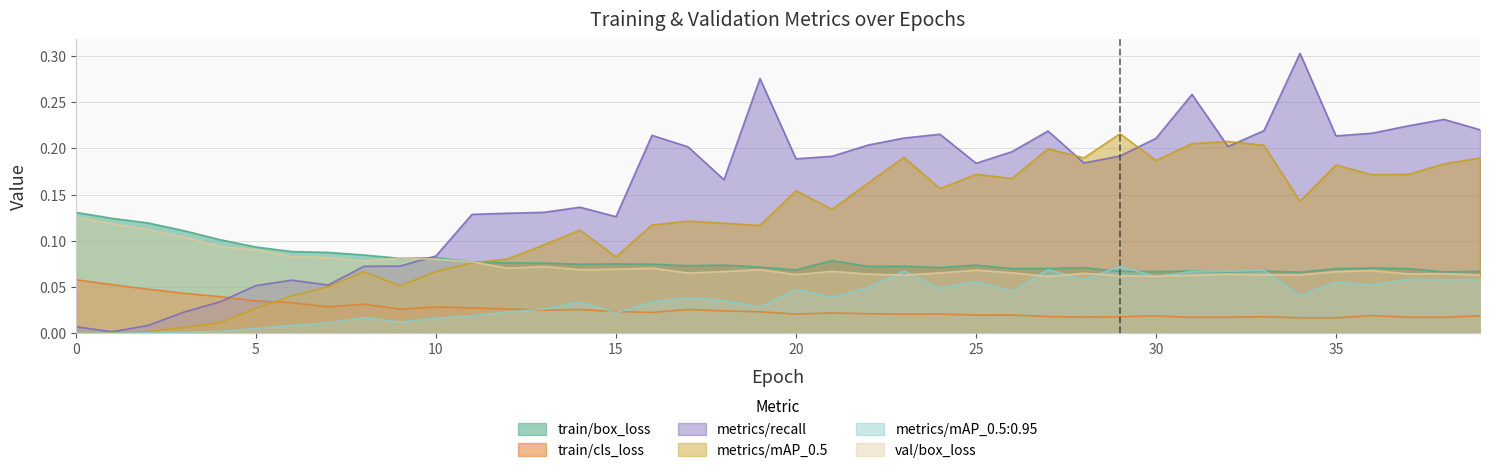

The metrics/mAP_0.5:0.95 series shows 0.0 at 21. True or false?

True